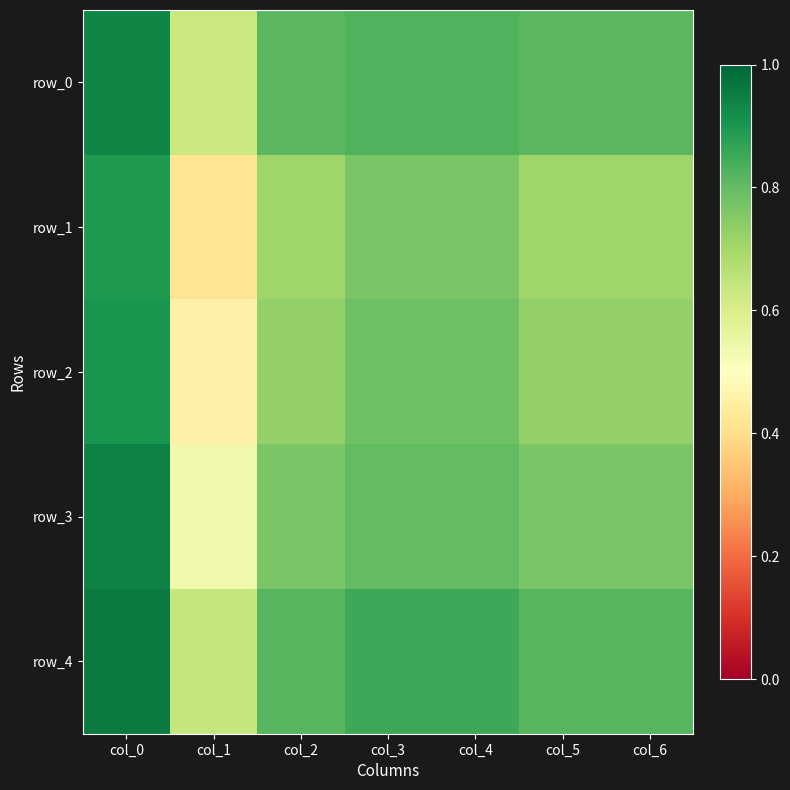

At how many categories does at least one series exceed 0?

7